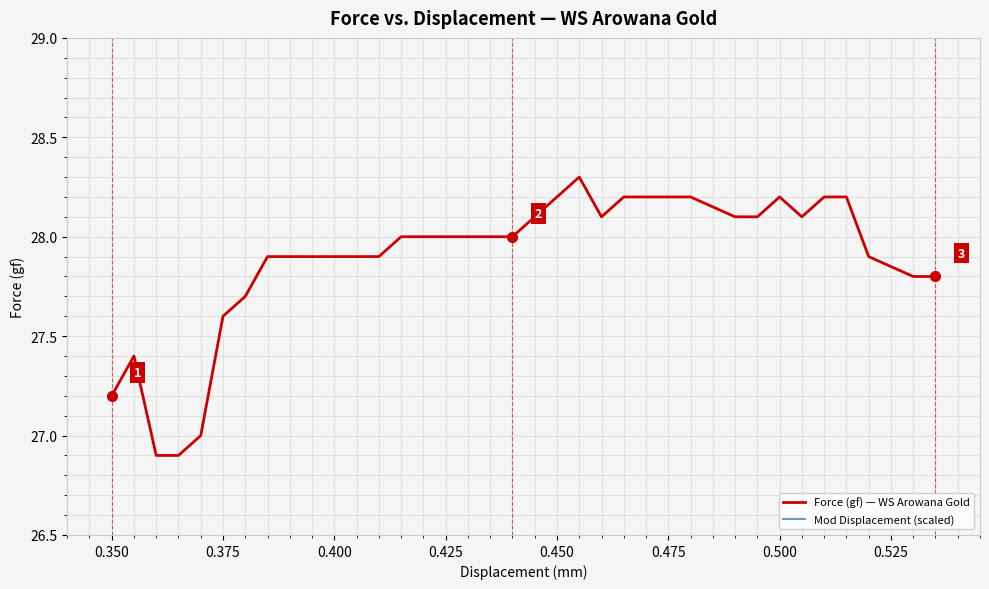

Is the value of Force (gf) — WS Arowana Gold at 20 greater than the value of Mod Displacement (scaled) at 0.375?

Yes